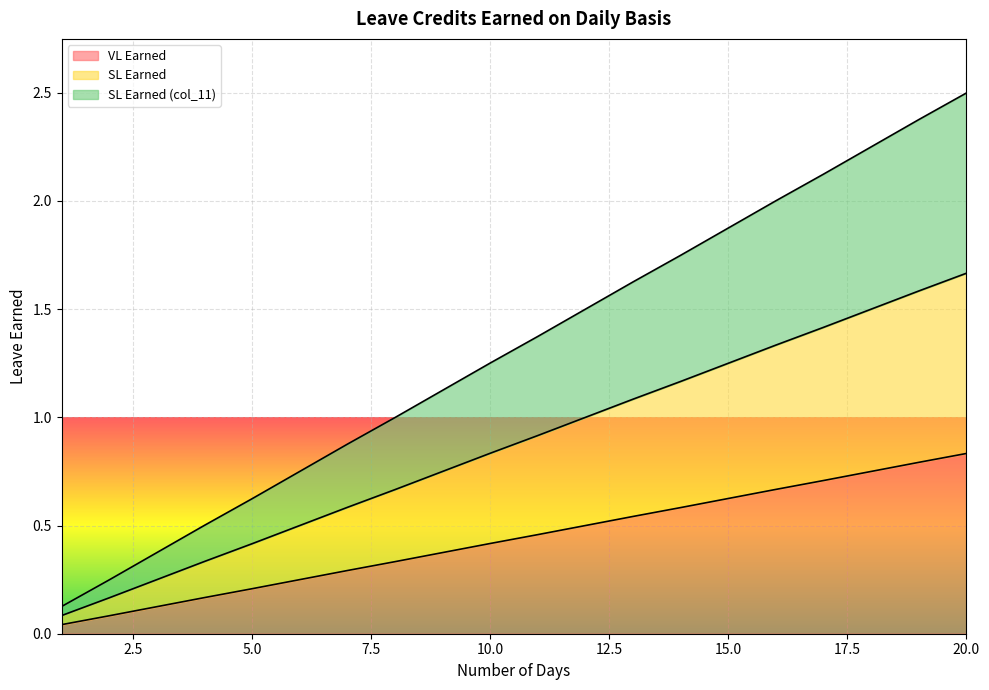

How many lines are shown in the chart?

3